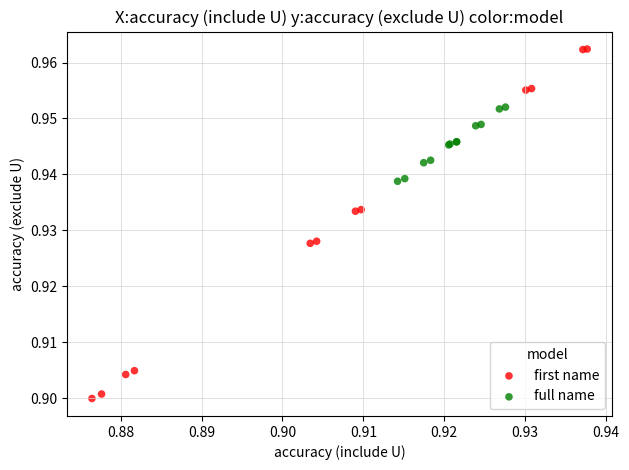

Which series reaches the minimum Y coordinate?

first name